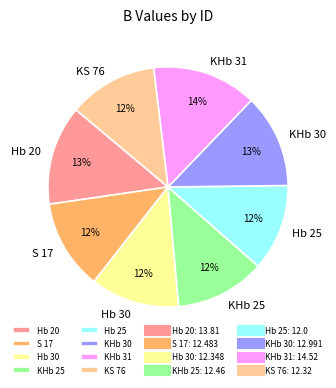

Count the number of slices in the pie.

8